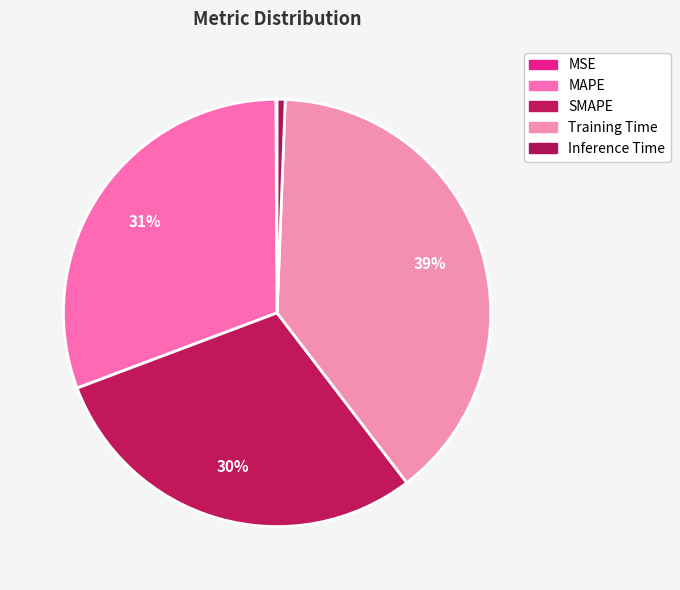

Rank the categories by value from lowest to highest.

MSE, Inference Time, SMAPE, MAPE, Training Time